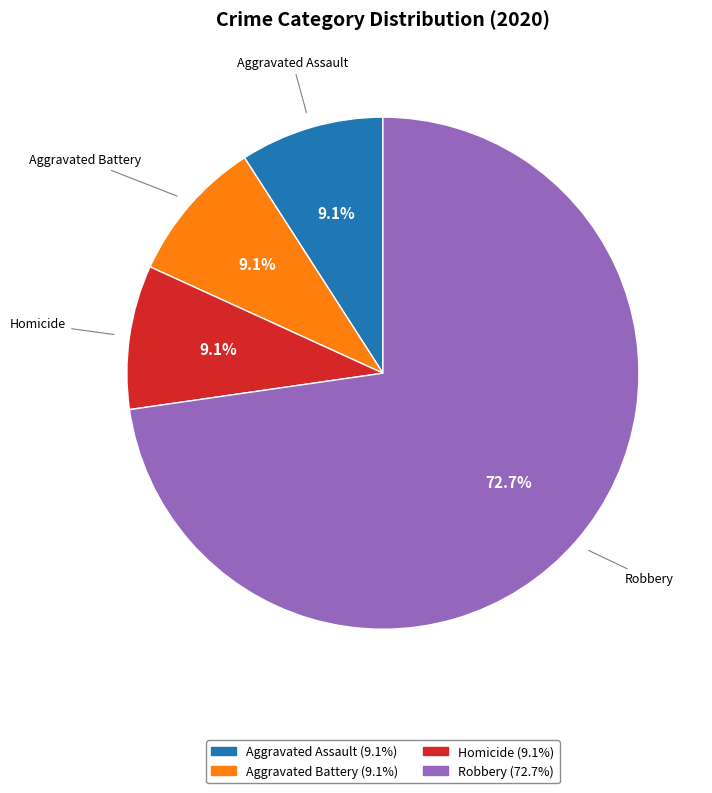

Does any single category account for the majority?

Yes